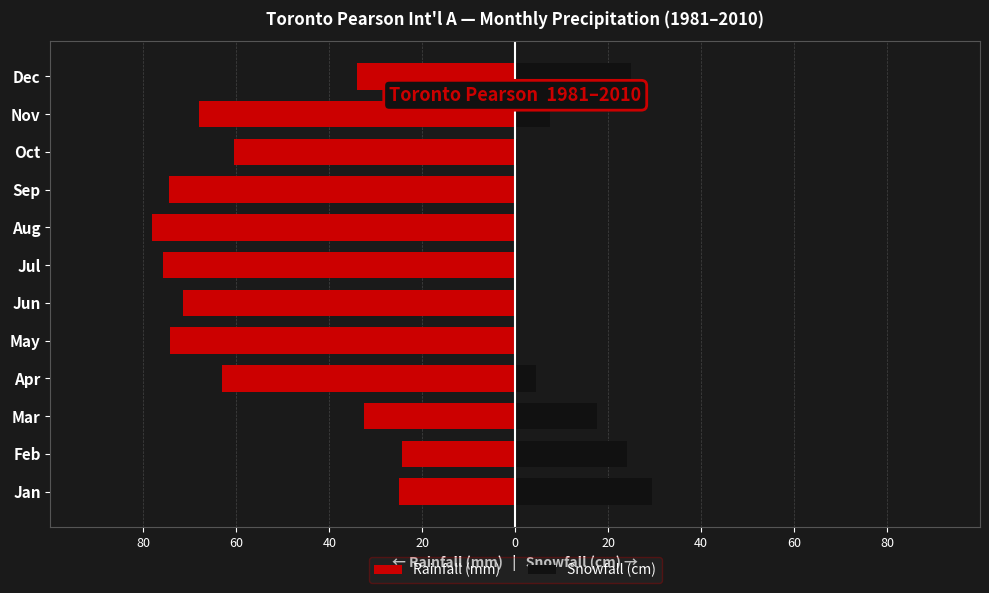

What is the smallest value displayed?

-78.1